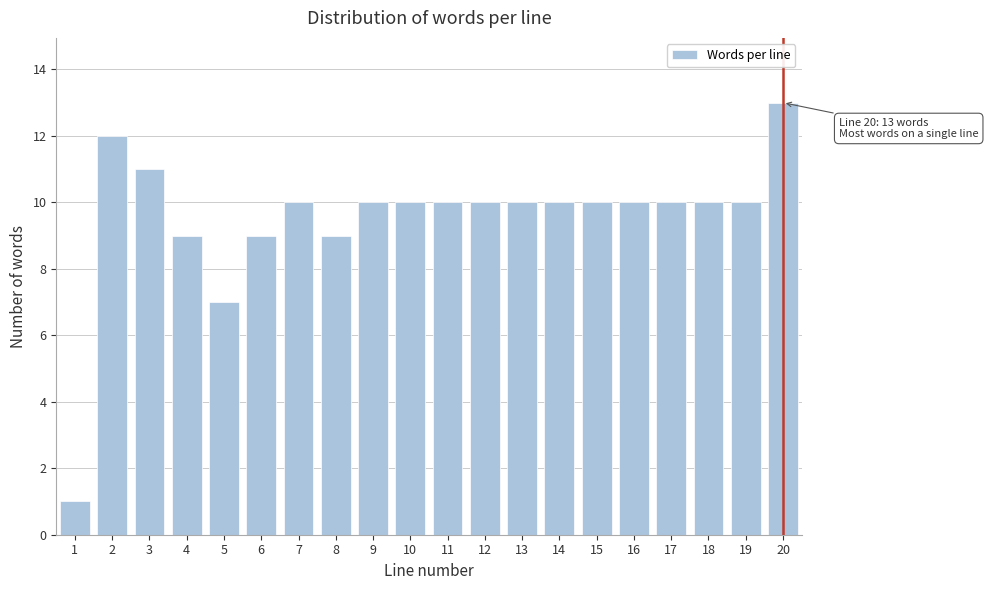

Reading left to right, what are all the values shown in this chart?

1=1	2=12	3=11	4=9	5=7	6=9	7=10	8=9	9=10	10=10	11=10	12=10	13=10	14=10	15=10	16=10	17=10	18=10	19=10	20=13